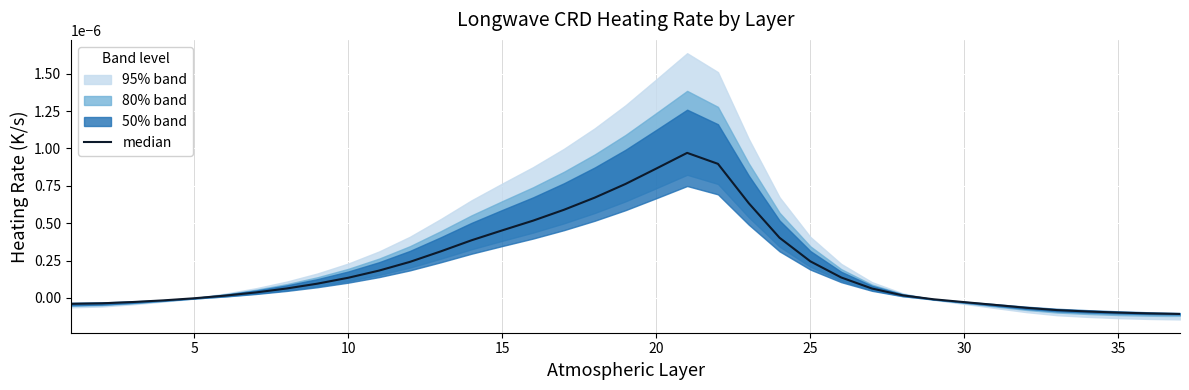

Which has a higher value, 35 or 10?

10